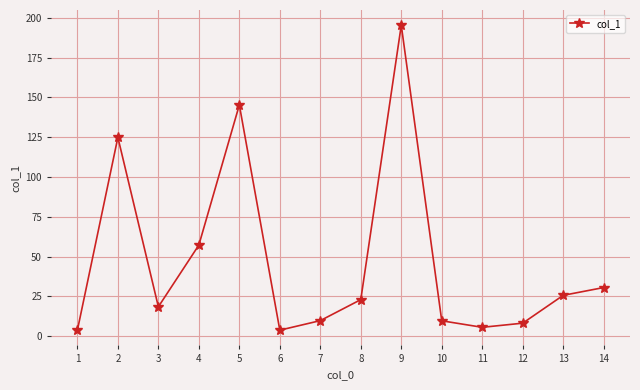

What is the ratio of the value at 2 to the value at 9?

0.6